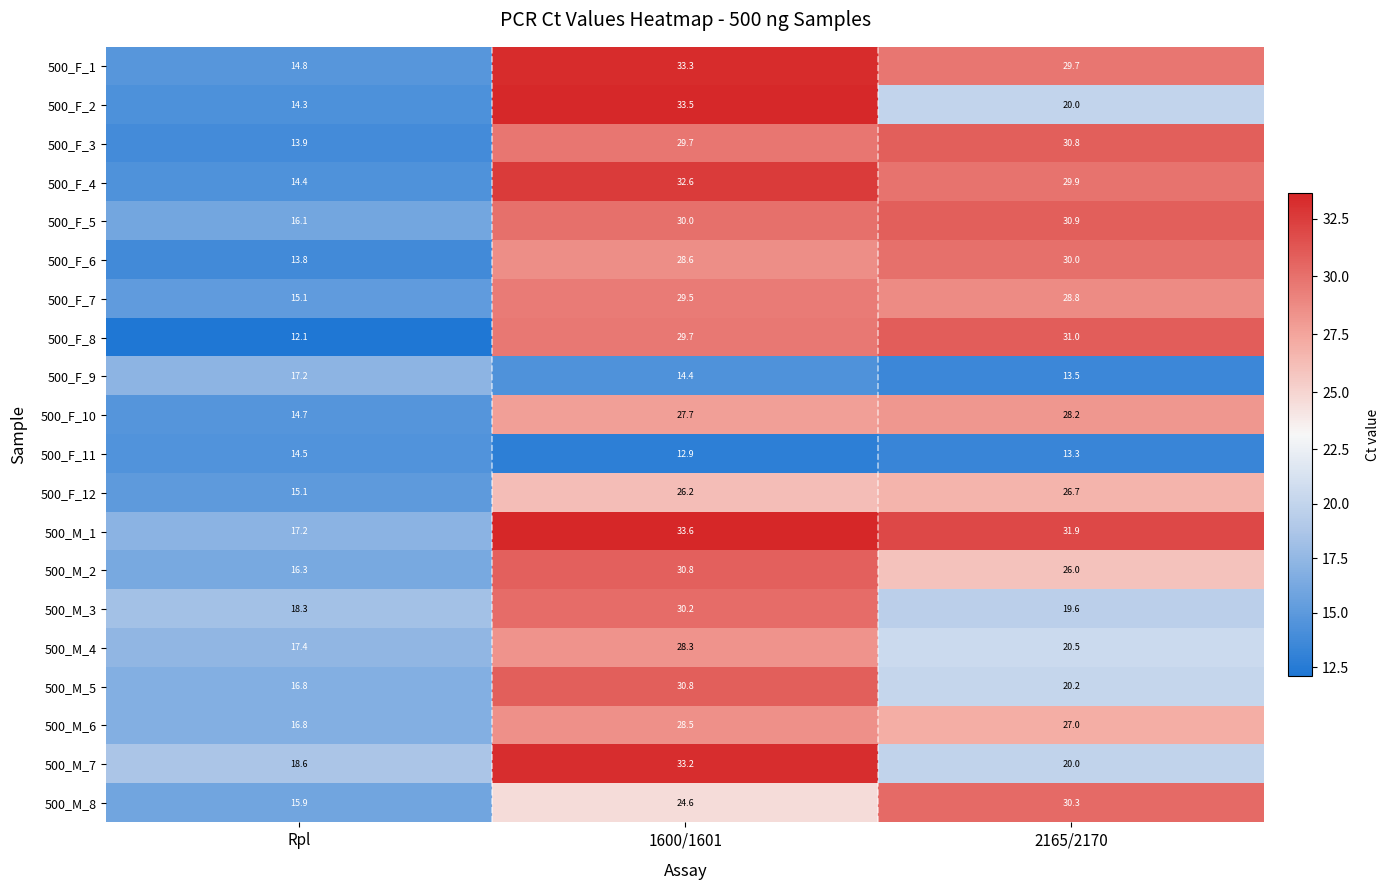

What is the spread (max minus min) of values at 1600/1601?

20.7